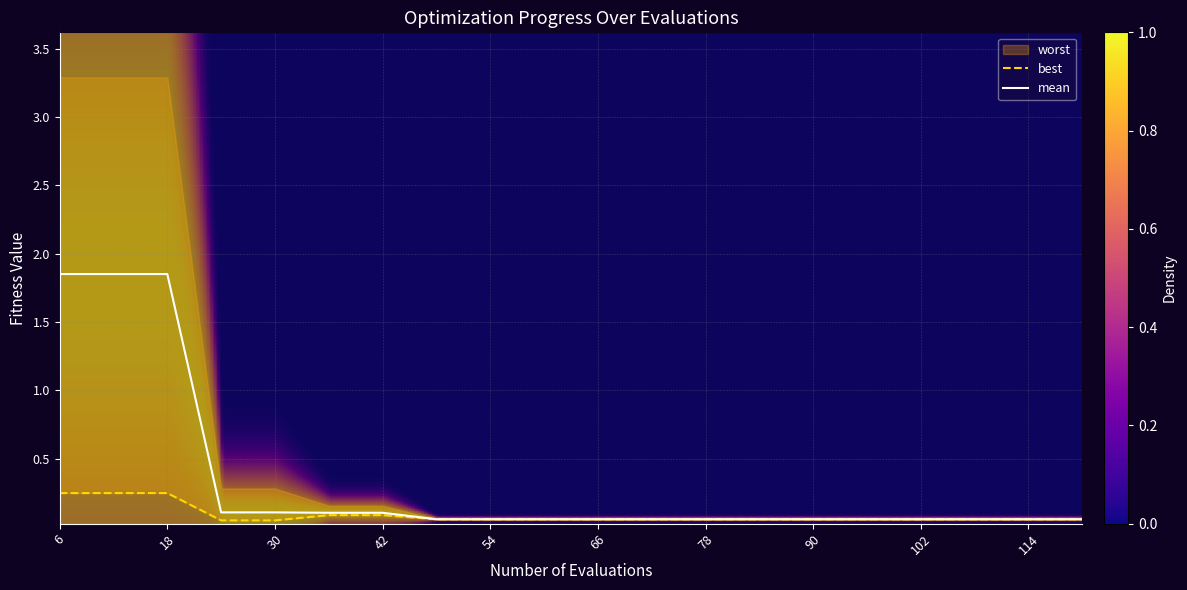

What is the value of the mean point at the 17th from the left?

0.1